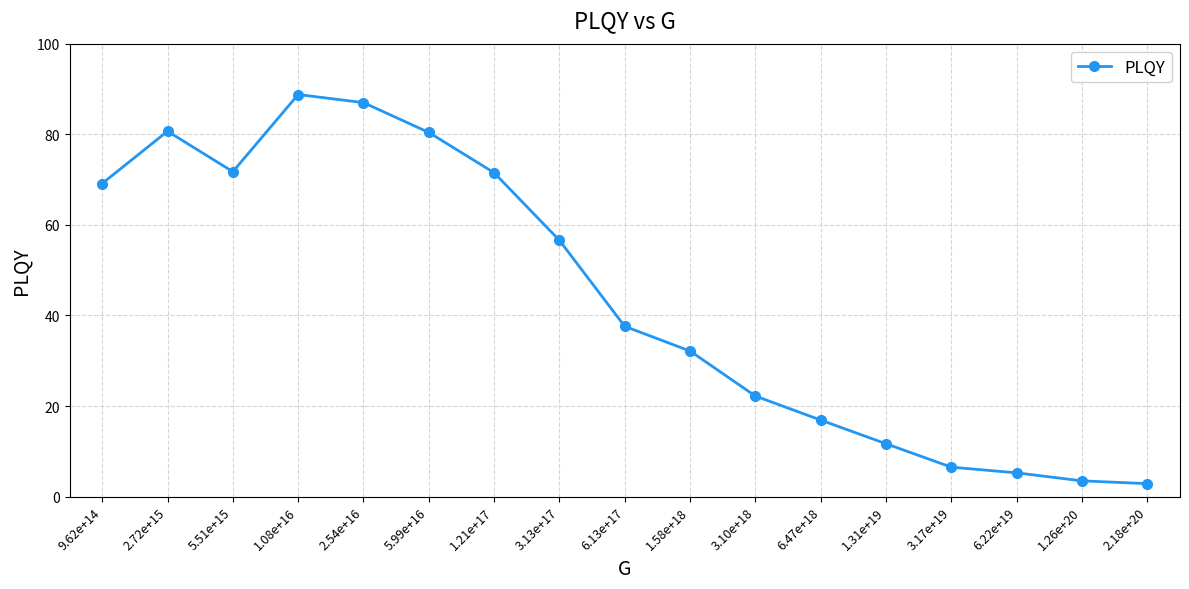

What is the sum of all values?

744.5